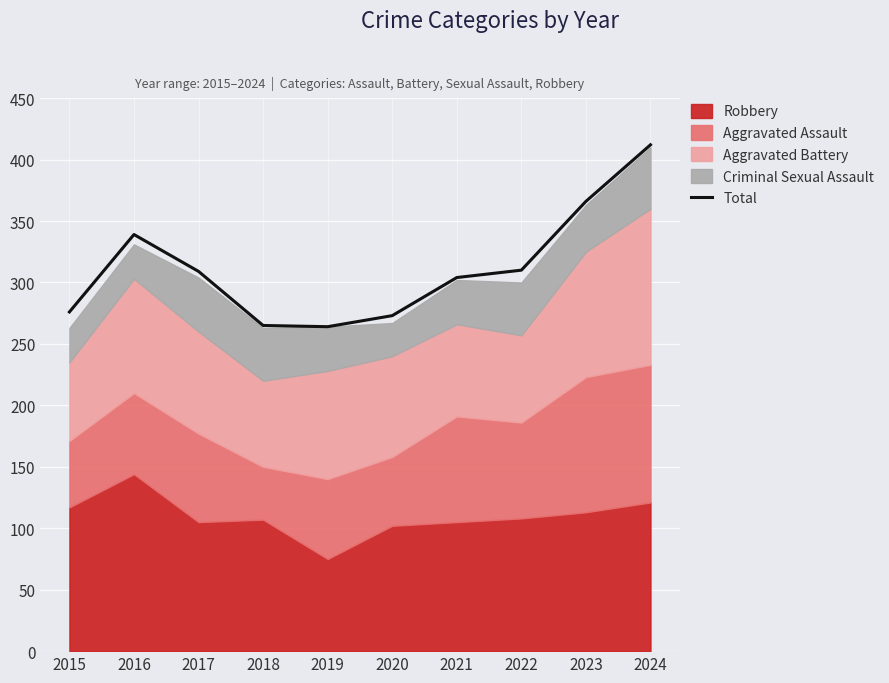

What is the average value?

312